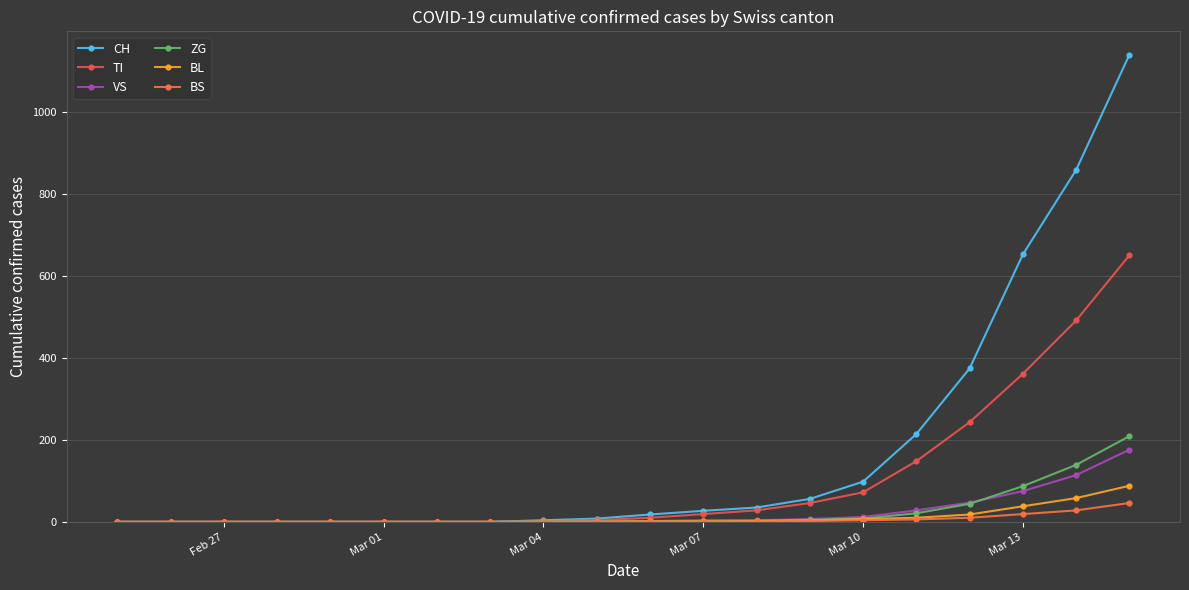

Reading left to right, transcribe all the data shown in this chart.

CH: 0	0	0	0	0	0	0	0	4	8	18	27	35	56	98	214	374	652	858	1139
TI: 0	0	0	0	0	0	0	0	1	4	10	19	28	46	72	148	243	361	491	650
VS: 0	0	0	0	0	0	0	0	0	1	2	3	4	7	12	28	47	75	114	176
ZG: 0	0	0	0	0	0	0	0	1	1	2	3	3	5	8	21	44	87	139	209
BL: 0	0	0	0	0	0	0	0	0	0	1	1	2	3	7	10	18	38	58	88
BS: 0	0	0	0	0	0	0	0	0	1	1	1	1	2	4	6	10	19	28	46